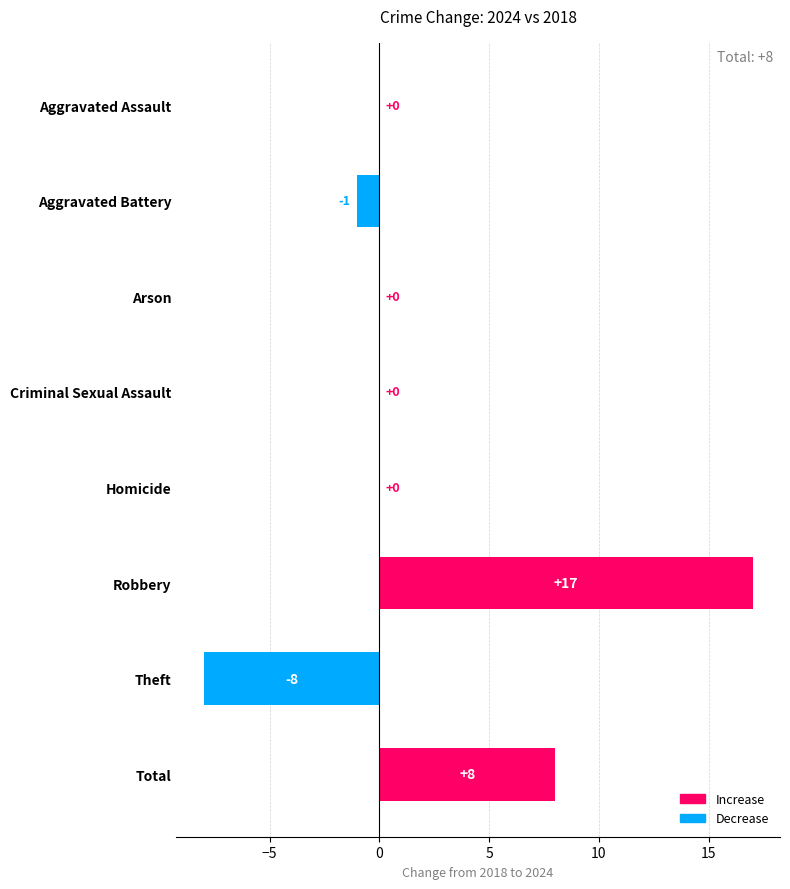

What is the sum of all values?

16